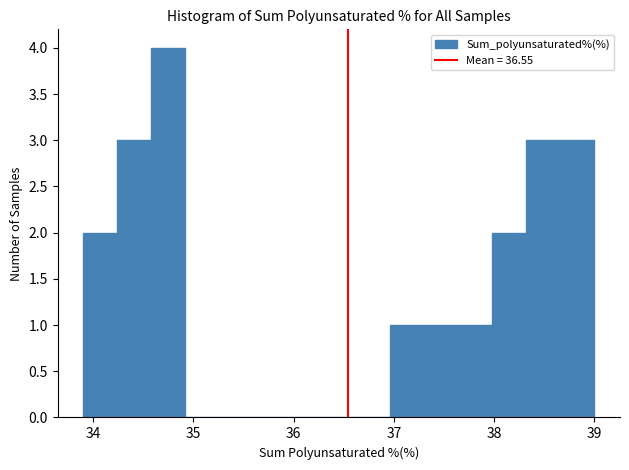

Read against the x-axis, roughly where is the centre of the tallest bar?

34.8